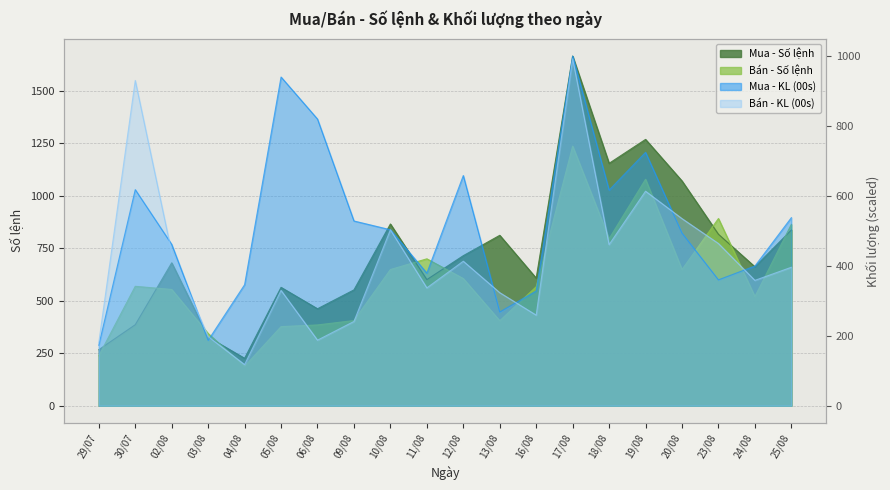

At how many categories does at least one series exceed 1628?

1